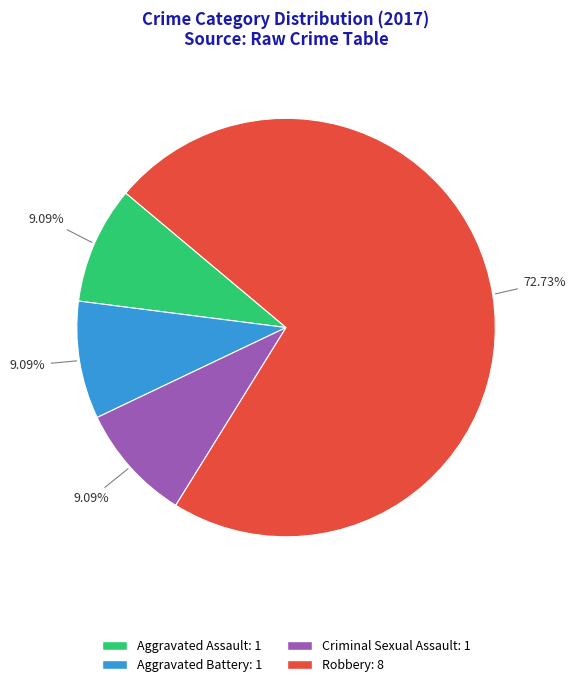

How many slices are in this pie chart?

4